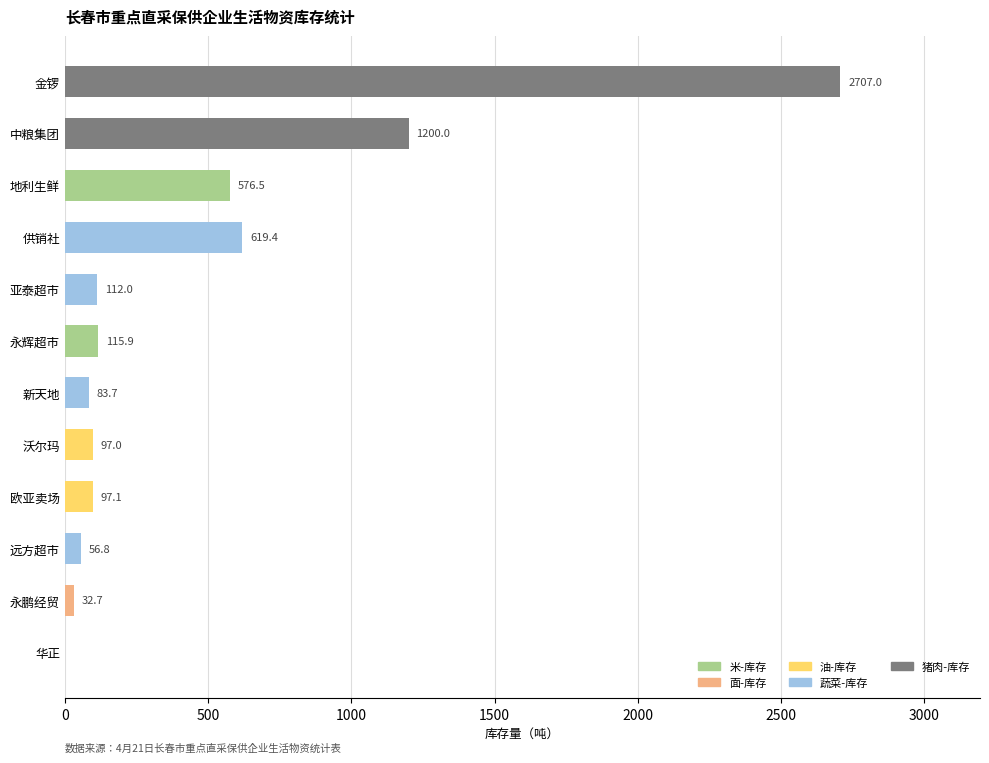

The chart shows a value of 97.0 at 沃尔玛. True or false?

True